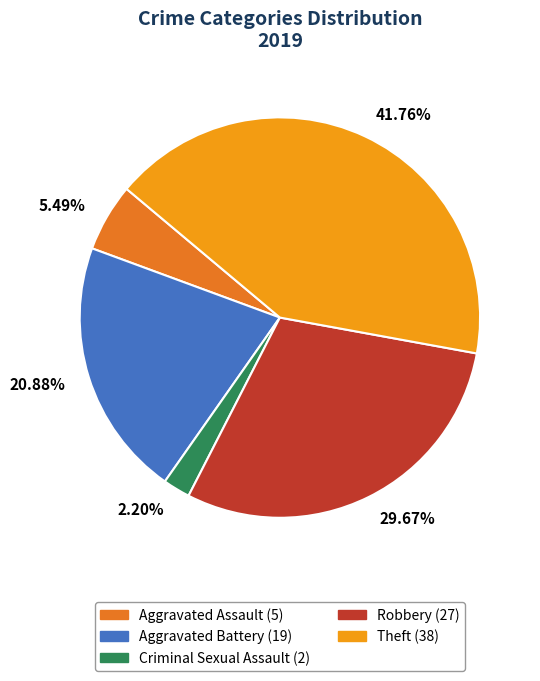

How many slices are in this pie chart?

5